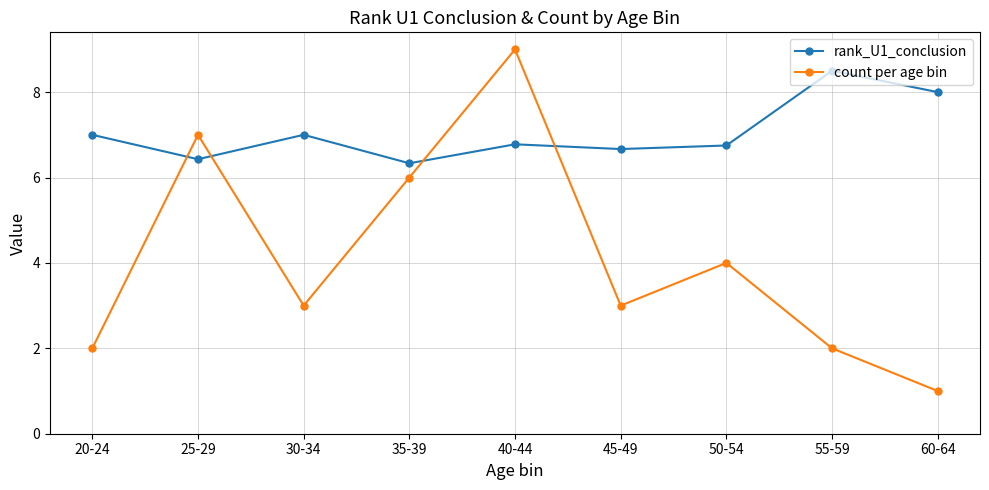

How many lines are shown in the chart?

2